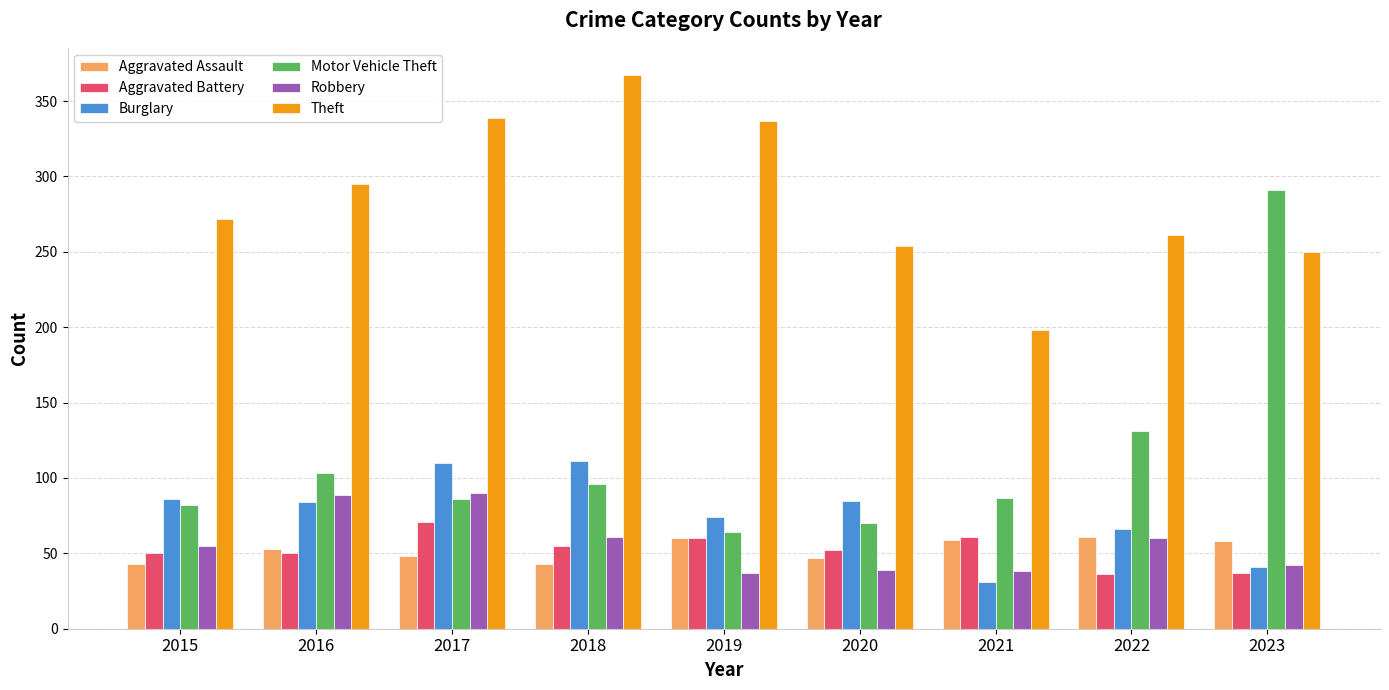

Read the Motor Vehicle Theft value at 2019, to the nearest 5.

65